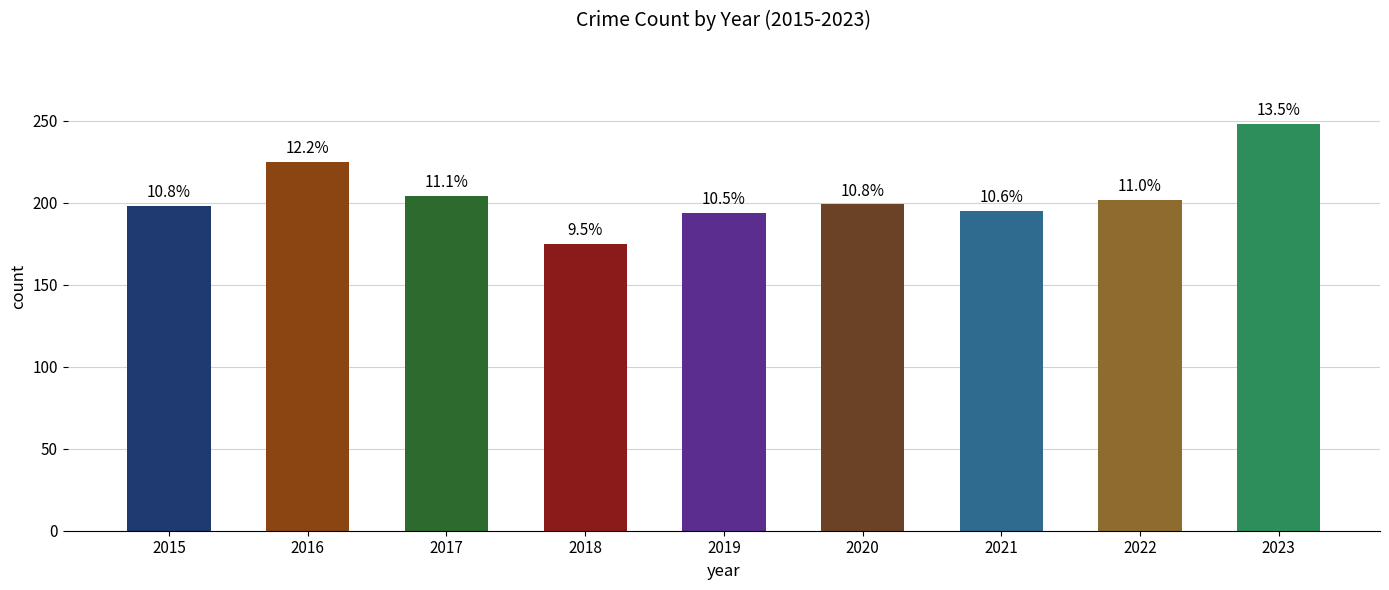

Approximately how many times larger is the value at 2021 compared to 2023?

0.8